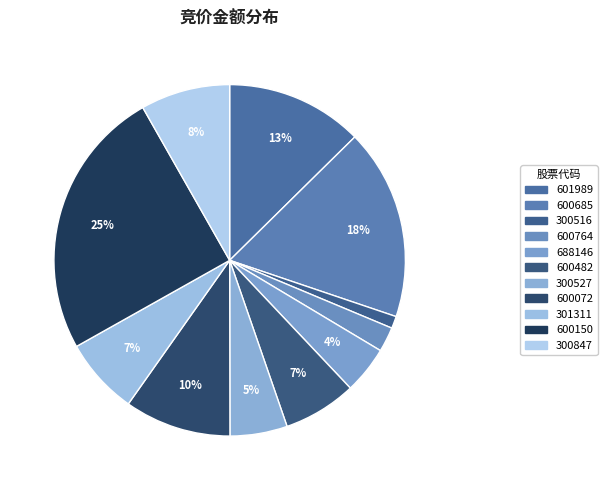

How many slices are in this pie chart?

11